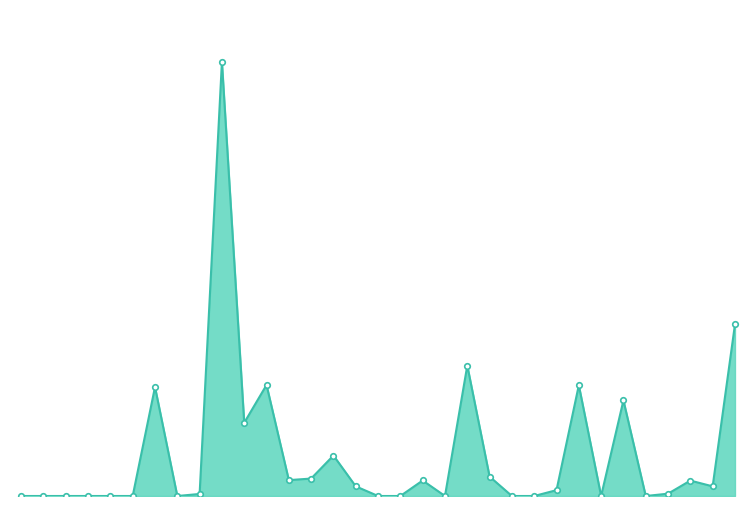

Where is the first local minimum?

7